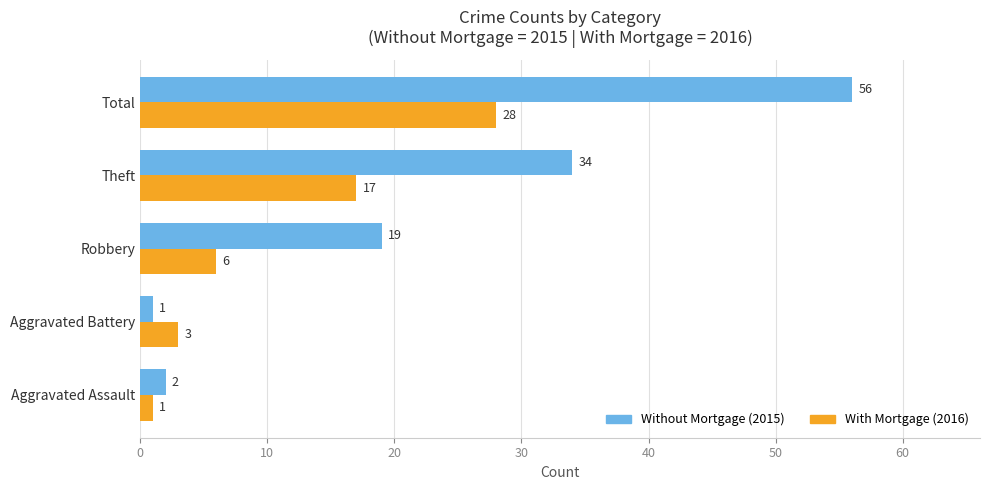

What is the greatest value displayed?

56